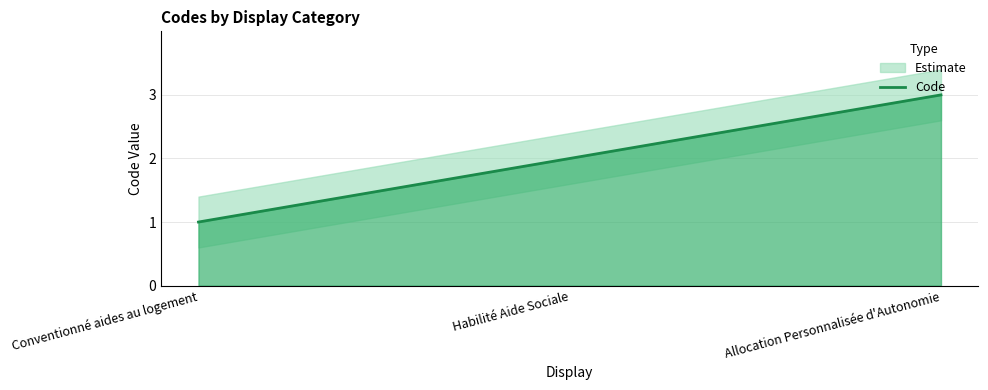

At which label does the data first exceed 2?

Allocation Personnalisée d'Autonomie